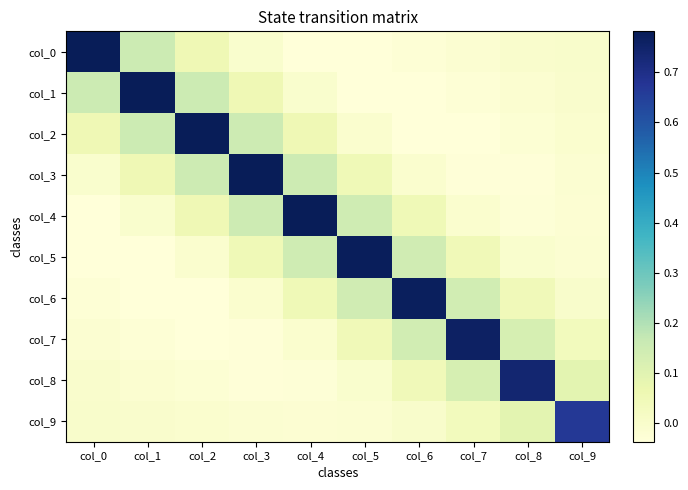

Reading left to right, what are all the values shown in this chart?

col_0: col_0=0.8	col_1=0.2	col_2=0.1	col_3=-0.0	col_4=-0.0	col_5=-0.0	col_6=-0.0	col_7=-0.0	col_8=-0.0	col_9=-0.0
col_1: col_0=0.2	col_1=0.8	col_2=0.2	col_3=0.1	col_4=-0.0	col_5=-0.0	col_6=-0.0	col_7=-0.0	col_8=-0.0	col_9=-0.0
col_2: col_0=0.1	col_1=0.2	col_2=0.8	col_3=0.2	col_4=0.1	col_5=-0.0	col_6=-0.0	col_7=-0.0	col_8=-0.0	col_9=-0.0
col_3: col_0=-0.0	col_1=0.1	col_2=0.2	col_3=0.8	col_4=0.2	col_5=0.1	col_6=-0.0	col_7=-0.0	col_8=-0.0	col_9=-0.0
col_4: col_0=-0.0	col_1=-0.0	col_2=0.1	col_3=0.2	col_4=0.8	col_5=0.1	col_6=0.0	col_7=-0.0	col_8=-0.0	col_9=-0.0
col_5: col_0=-0.0	col_1=-0.0	col_2=-0.0	col_3=0.1	col_4=0.1	col_5=0.8	col_6=0.1	col_7=0.0	col_8=-0.0	col_9=-0.0
col_6: col_0=-0.0	col_1=-0.0	col_2=-0.0	col_3=-0.0	col_4=0.0	col_5=0.1	col_6=0.8	col_7=0.1	col_8=0.0	col_9=-0.0
col_7: col_0=-0.0	col_1=-0.0	col_2=-0.0	col_3=-0.0	col_4=-0.0	col_5=0.0	col_6=0.1	col_7=0.8	col_8=0.1	col_9=0.0
col_8: col_0=-0.0	col_1=-0.0	col_2=-0.0	col_3=-0.0	col_4=-0.0	col_5=-0.0	col_6=0.0	col_7=0.1	col_8=0.7	col_9=0.1
col_9: col_0=-0.0	col_1=-0.0	col_2=-0.0	col_3=-0.0	col_4=-0.0	col_5=-0.0	col_6=-0.0	col_7=0.0	col_8=0.1	col_9=0.7